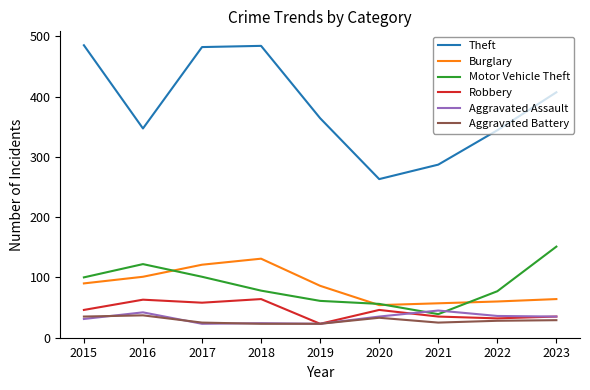

How many lines are shown in the chart?

6